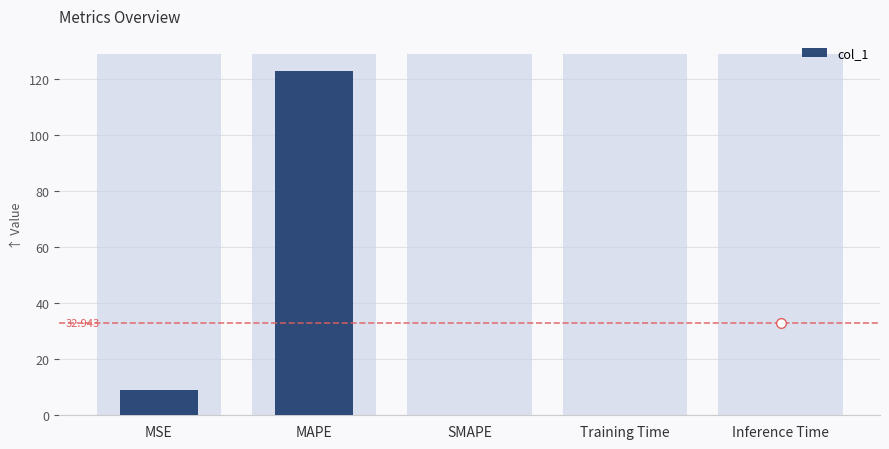

What is the change in value from MSE to SMAPE?

-9.1